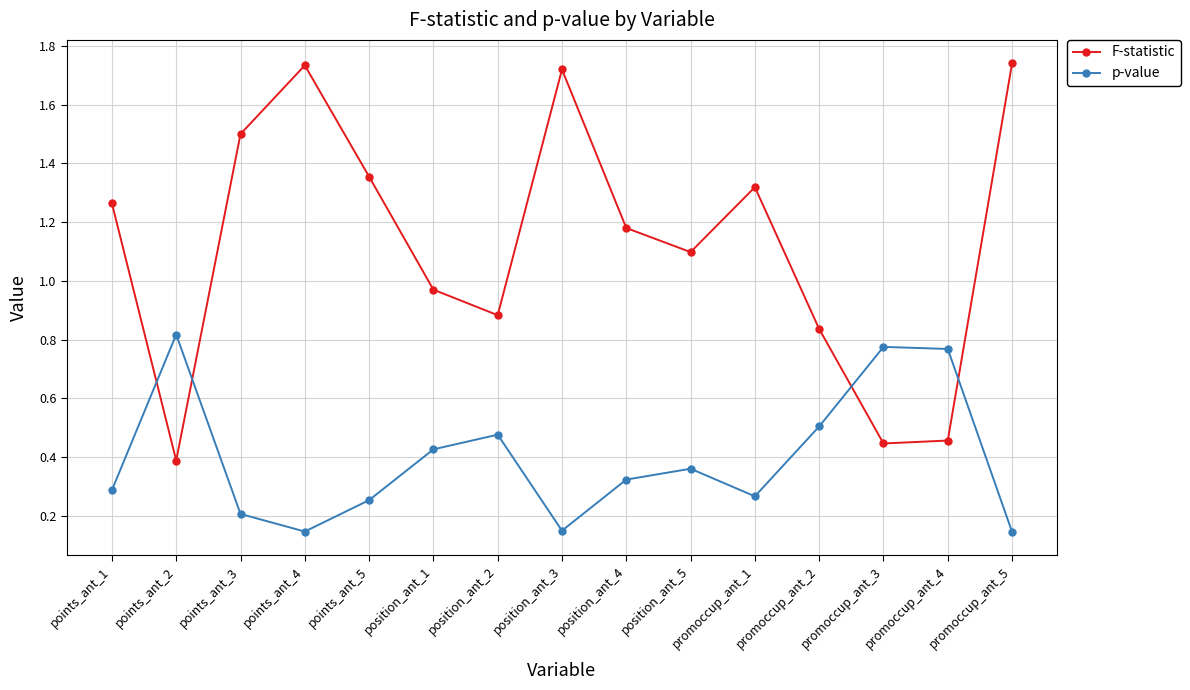

At which label does F-statistic first exceed 1?

points_ant_1